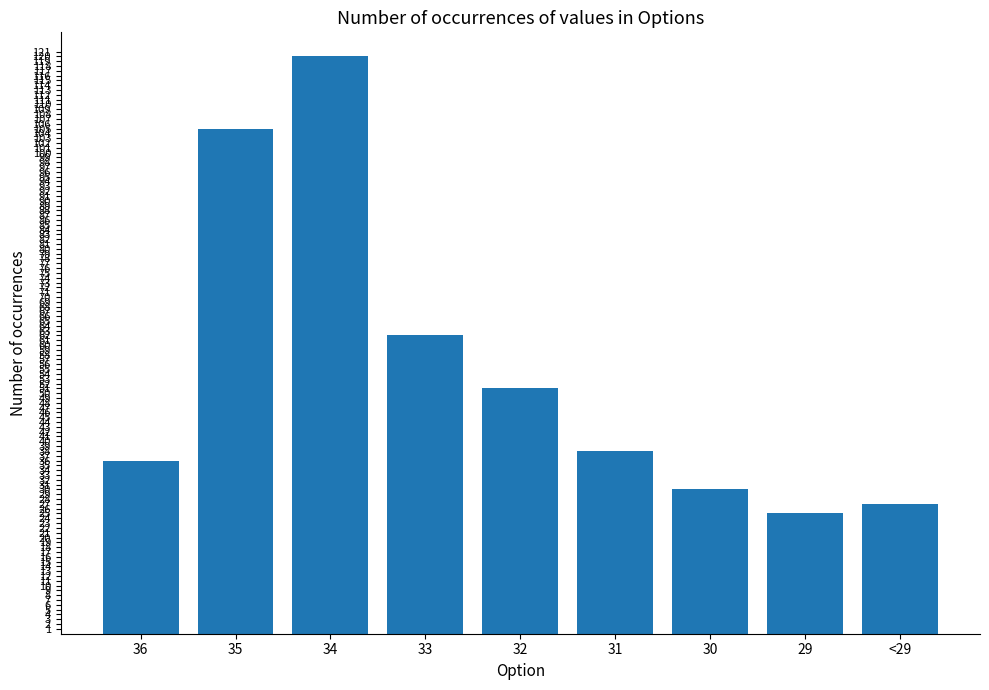

What is the minimum value shown in the chart?

25